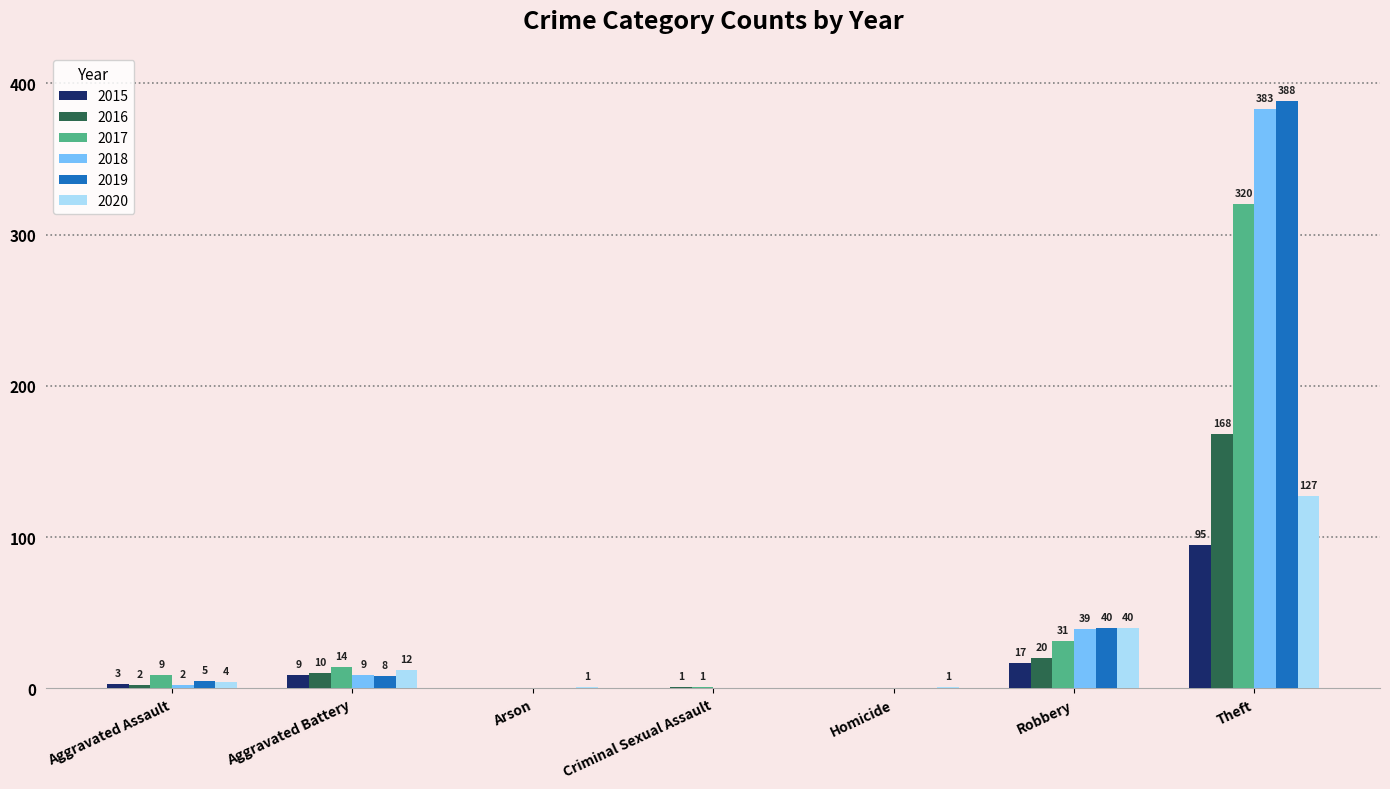

Which series has the largest total across all categories?

2019